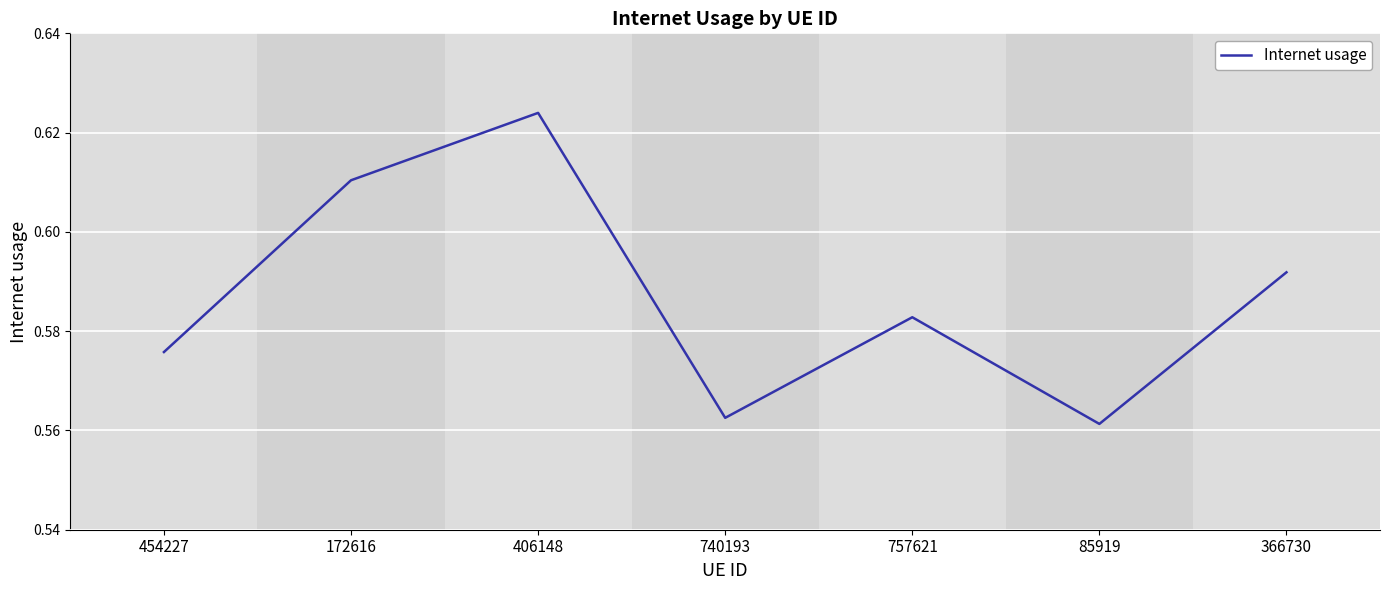

Between 85919 and 454227, which is larger?

454227